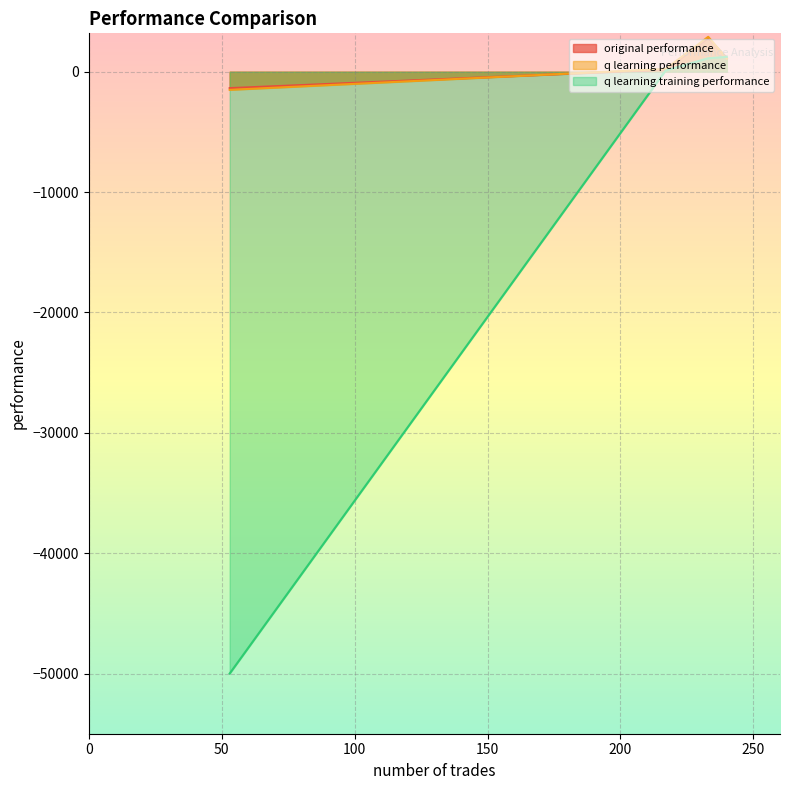

True or false: q learning performance and q learning training performance cross at least once.

True